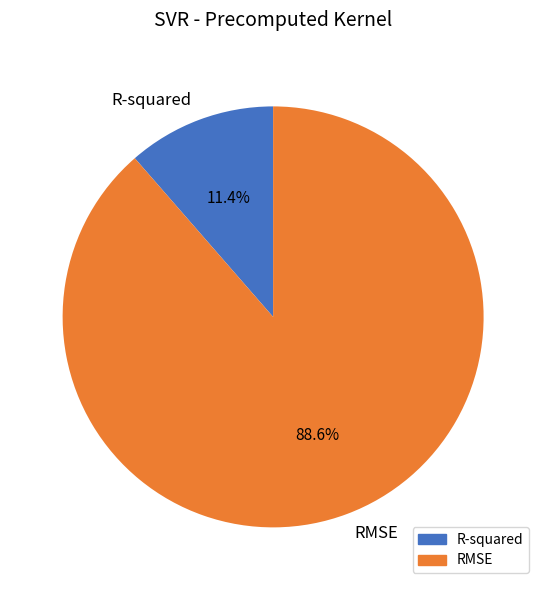

What percentage do RMSE and R-squared together represent?

100.0%